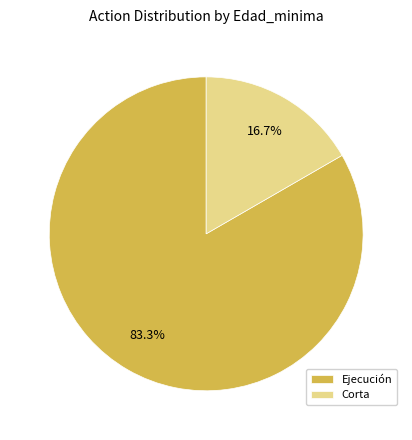

How many slices are in this pie chart?

2